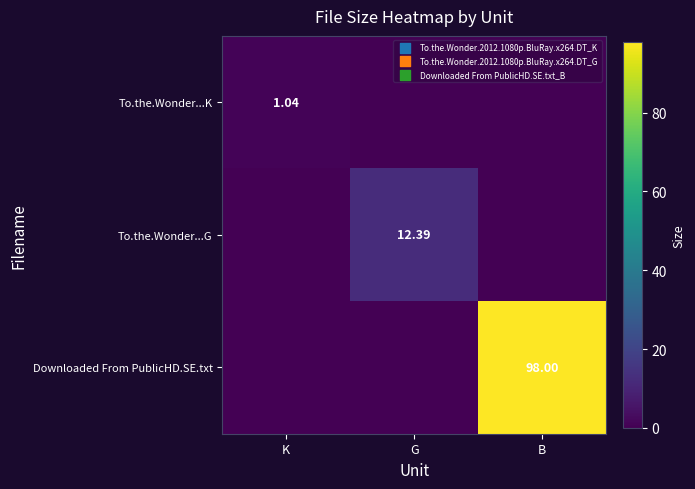

List the labels in order of To.the.Wonder...G value, largest first.

G, K, B